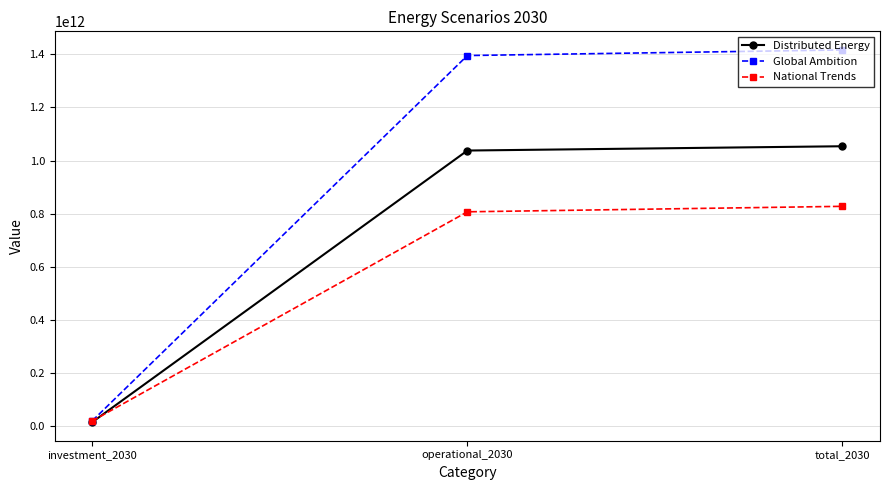

How many distinct data groups are displayed?

3